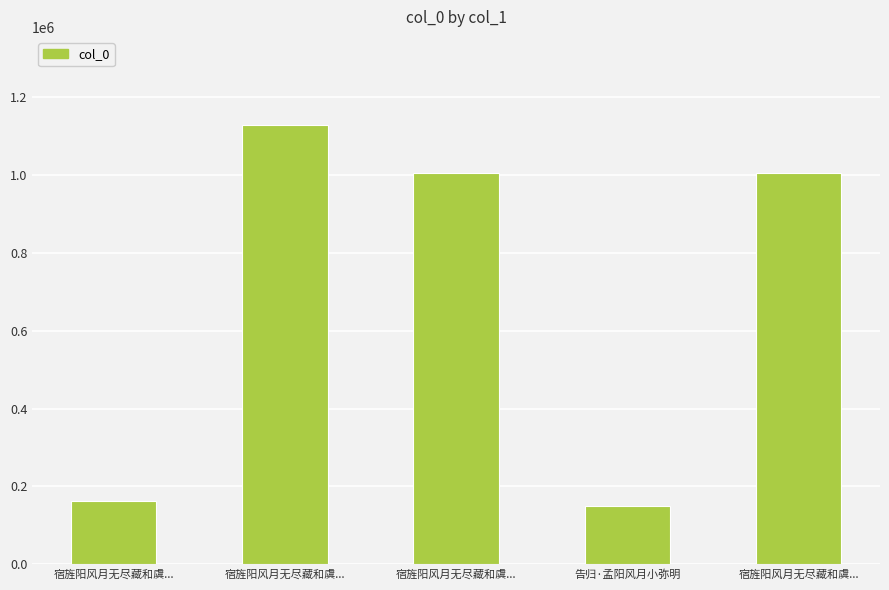

List the labels in order of value, smallest first.

告归·孟阳风月小弥明, 宿旌阳风月无尽藏和虞..., 宿旌阳风月无尽藏和虞..., 宿旌阳风月无尽藏和虞..., 宿旌阳风月无尽藏和虞...